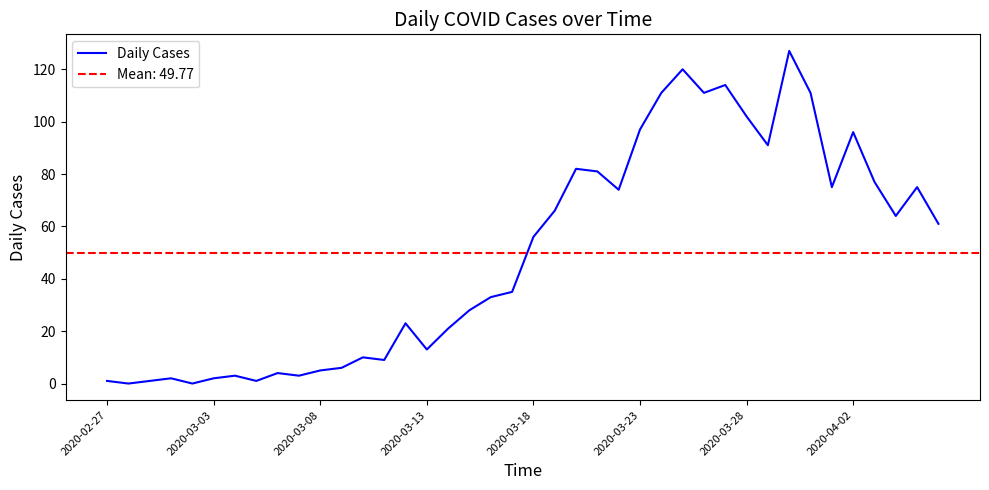

How many positive values are there?

38